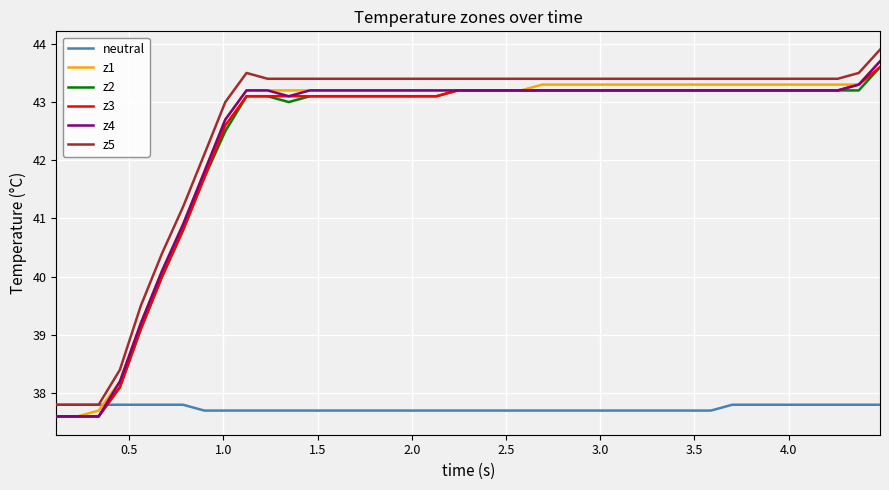

True or false: z5 and z3 intersect in this chart.

False